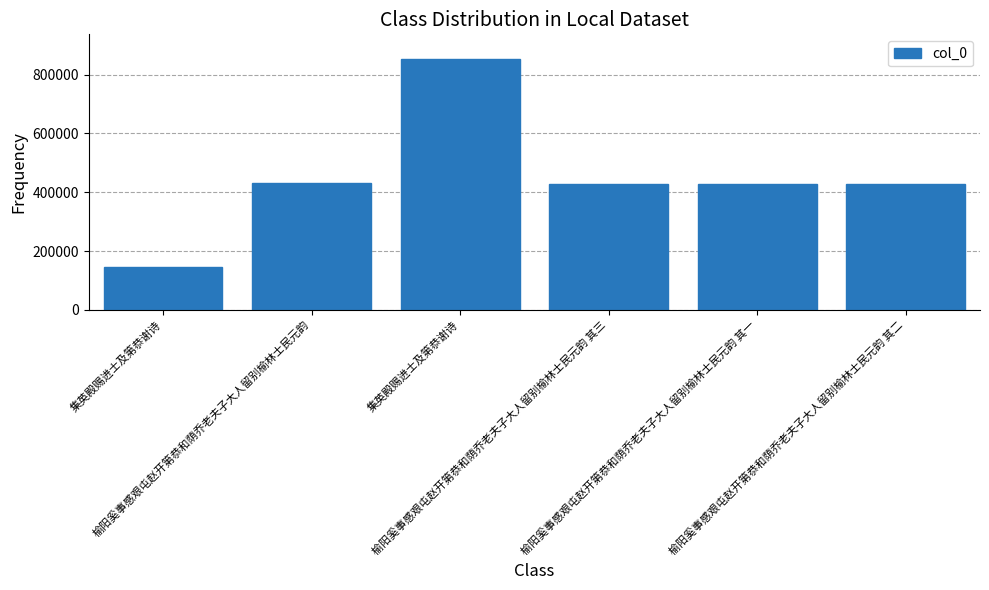

How many data points are less than 428523?

3